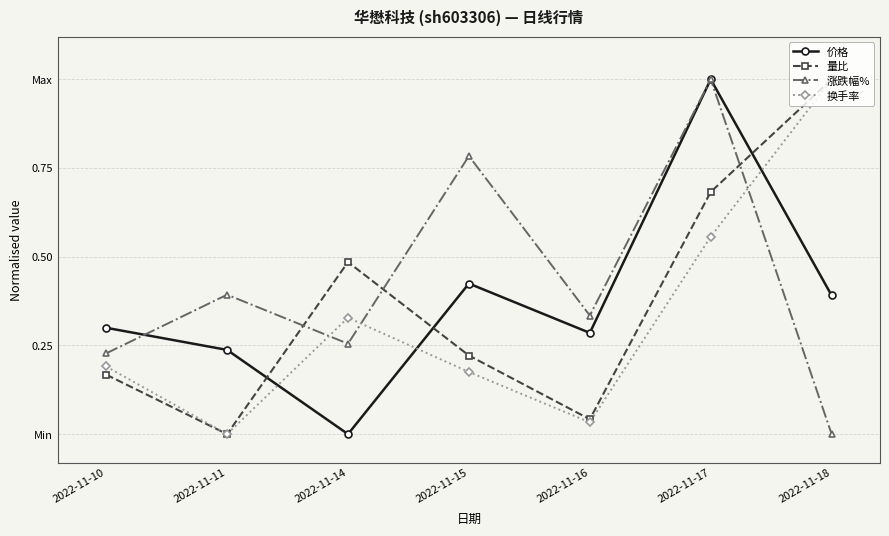

How many intersections are there between 涨跌幅% and 价格?

2